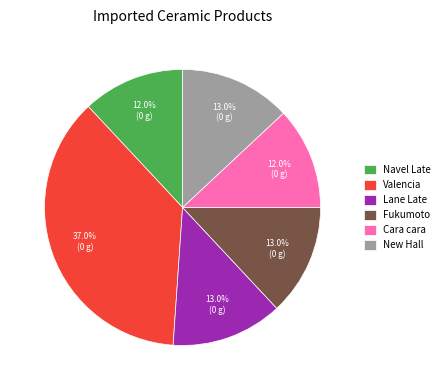

Which has a higher value, Cara cara or New Hall?

New Hall